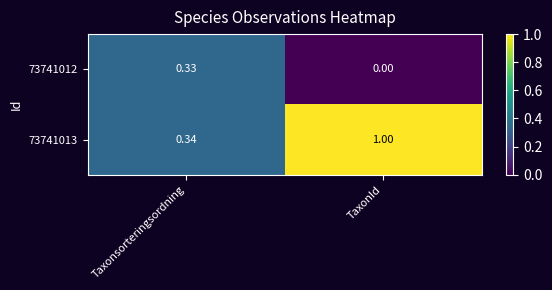

At which category is the sum across all series the highest?

TaxonId